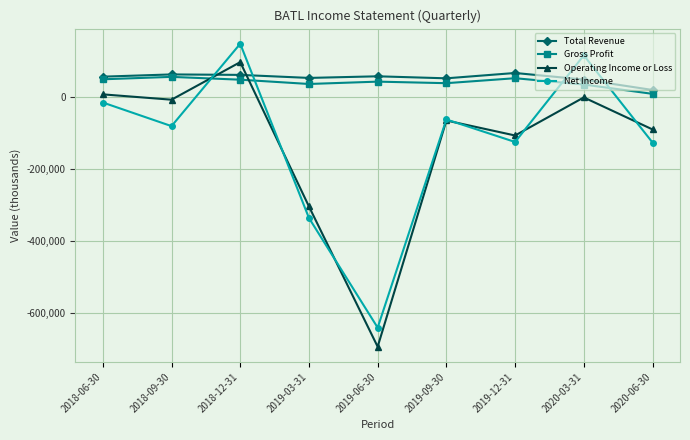

At which category is the sum across all series the highest?

2018-12-31